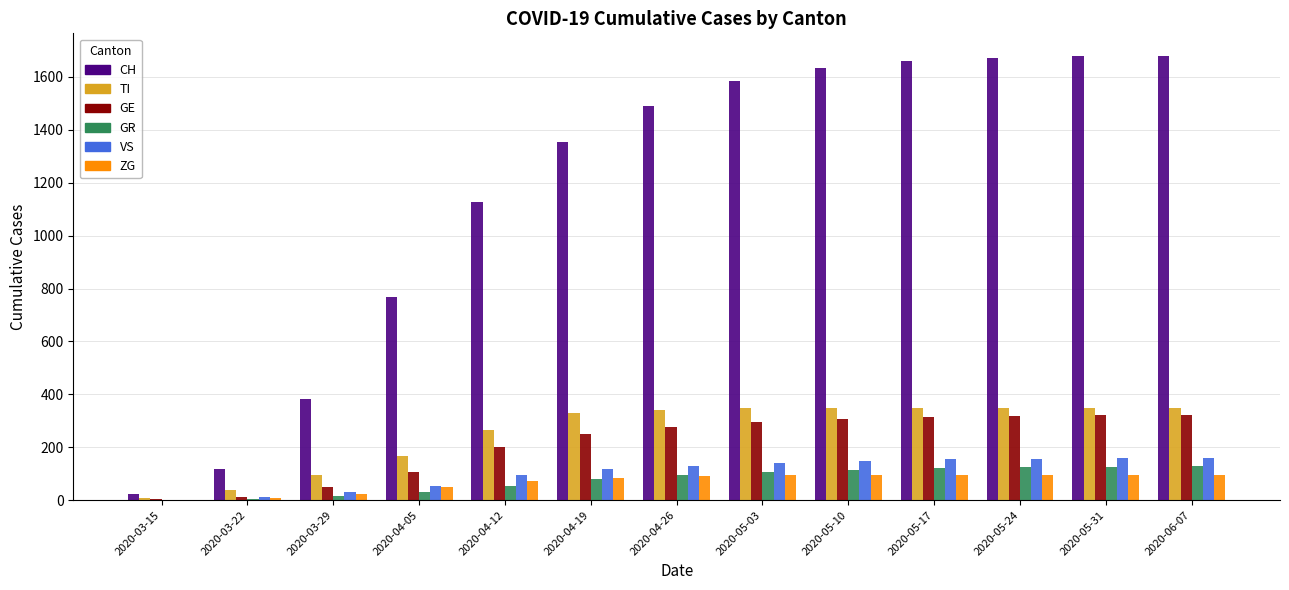

Which series changed the most between 2020-03-29 and 2020-05-03?

CH